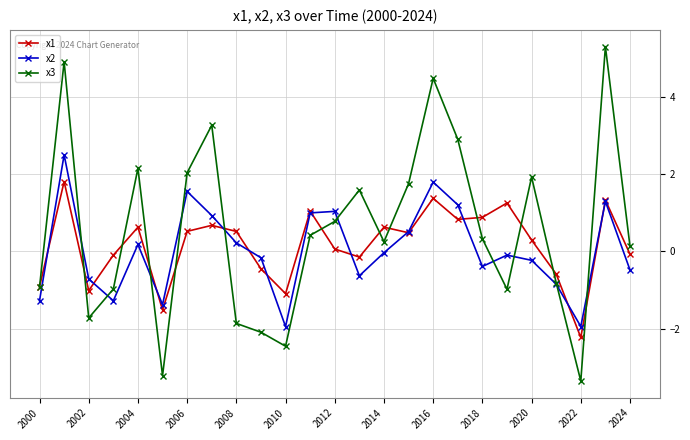

Which series has the largest total across all categories?

x3